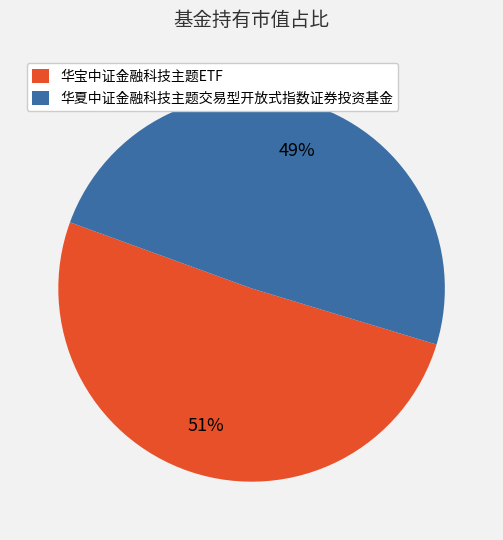

True or false: 华宝中证金融科技主题ETF accounts for 51% of the total.

True